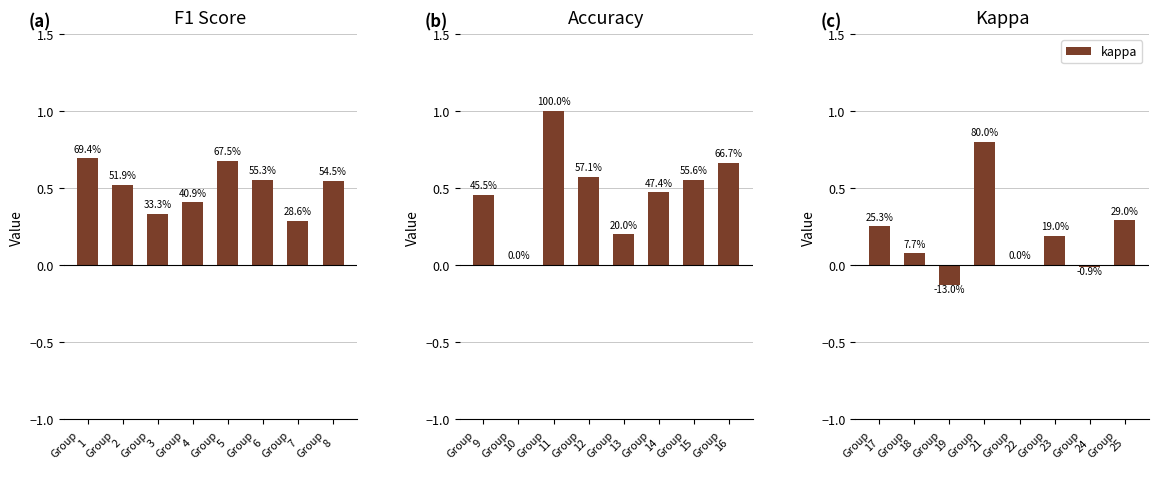

The f1 series shows 0.5 at Group
8. True or false?

True